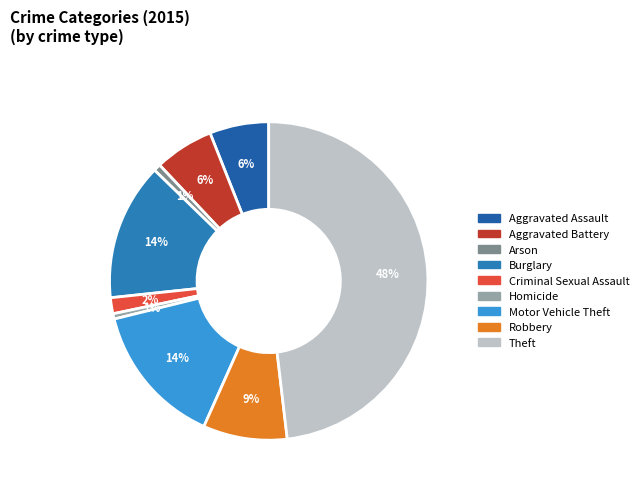

How many segments does this pie chart have?

9